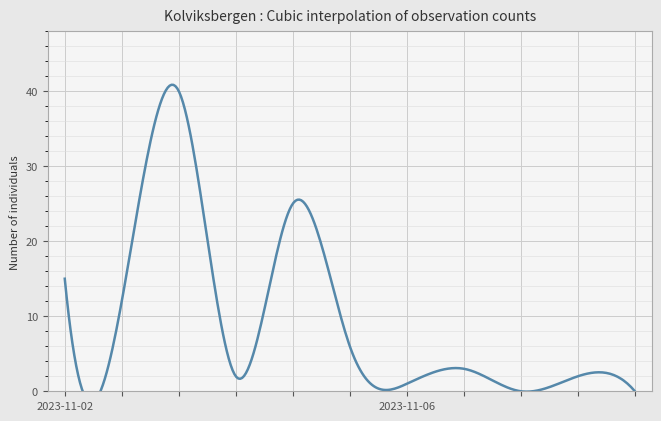

At which label does the data first exceed 3?

2023-11-02 14:15